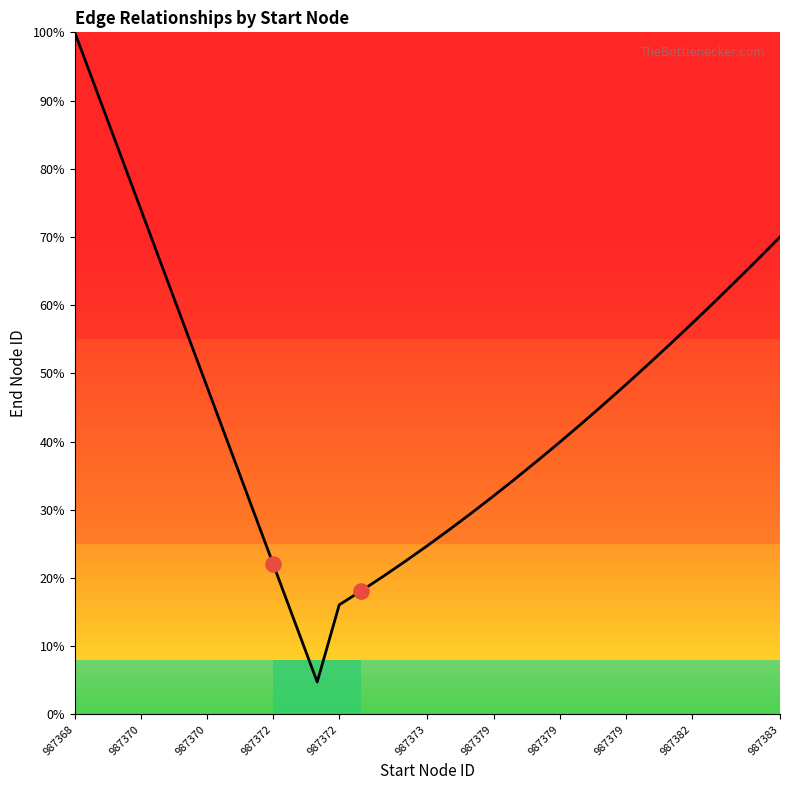

What is the difference between the maximum and minimum values?

95.2